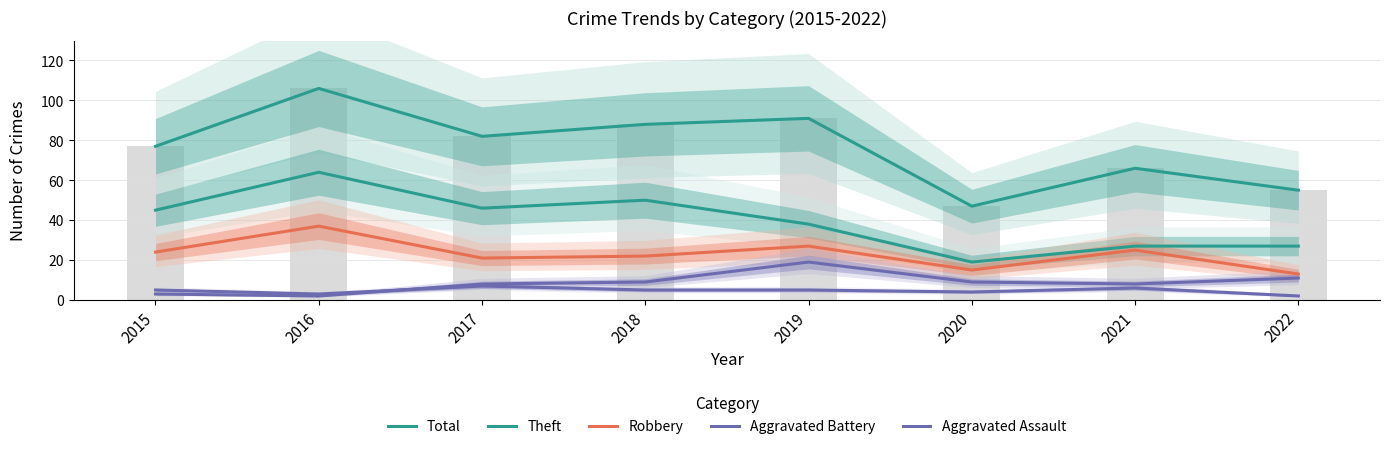

What is the value of the Aggravated Battery bar at the 1st from the left?

3